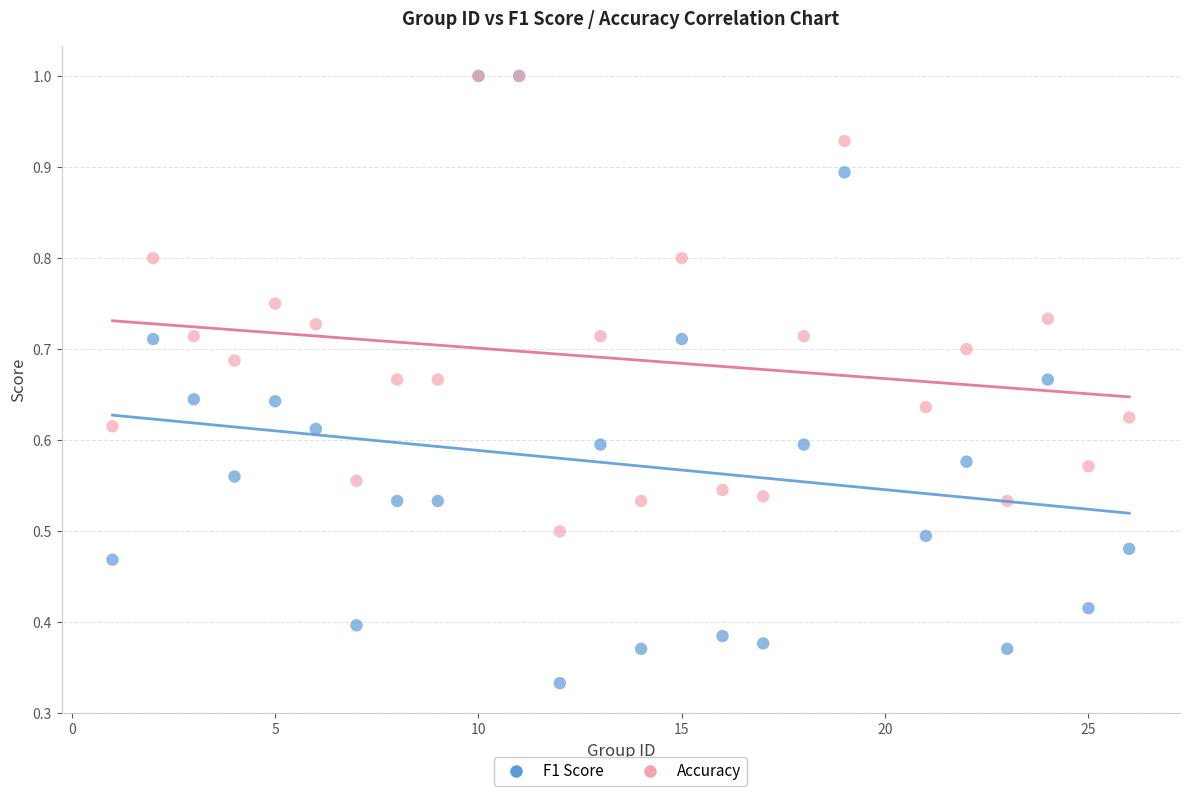

Which series reaches the minimum Y coordinate?

F1 Score